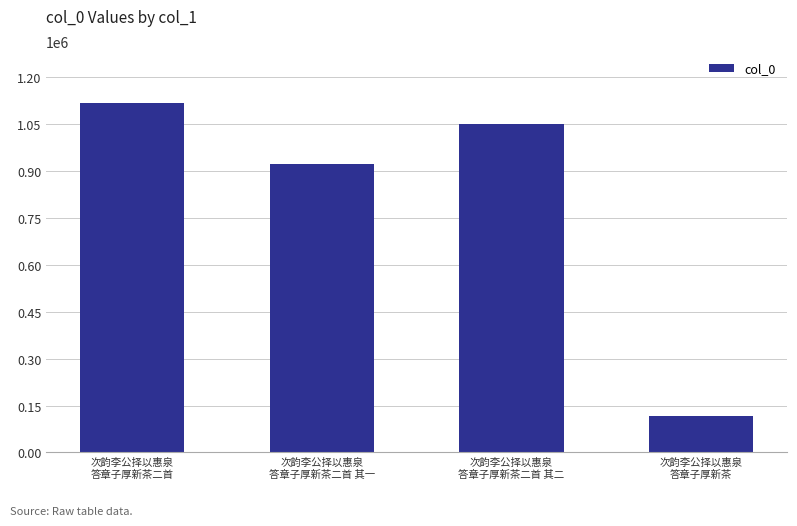

The chart shows a value of 1117032 at 次韵李公择以惠泉
答章子厚新茶二首. True or false?

True